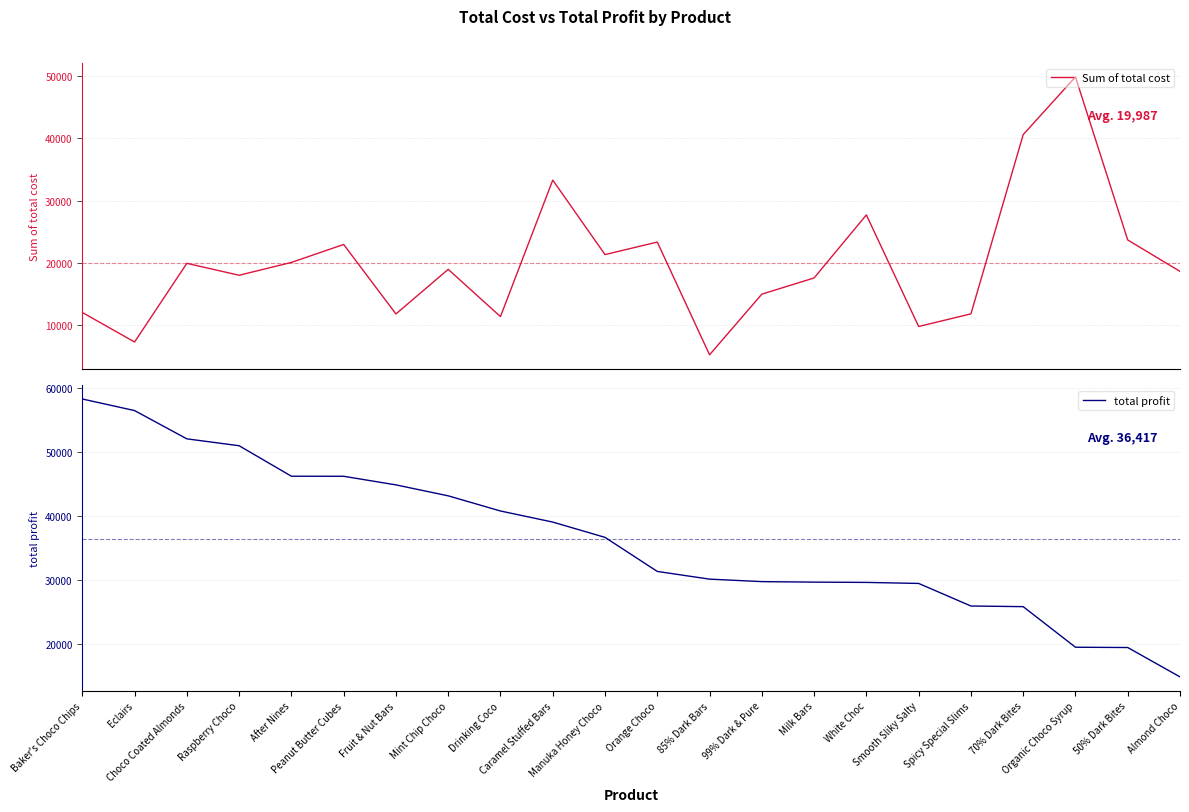

What is the difference between the total profit values at Organic Choco Syrup and After Nines?

26662.8